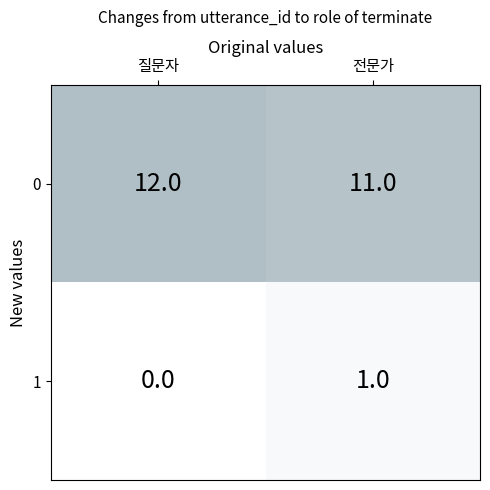

List the series in order of their overall mean, highest first.

0, 1